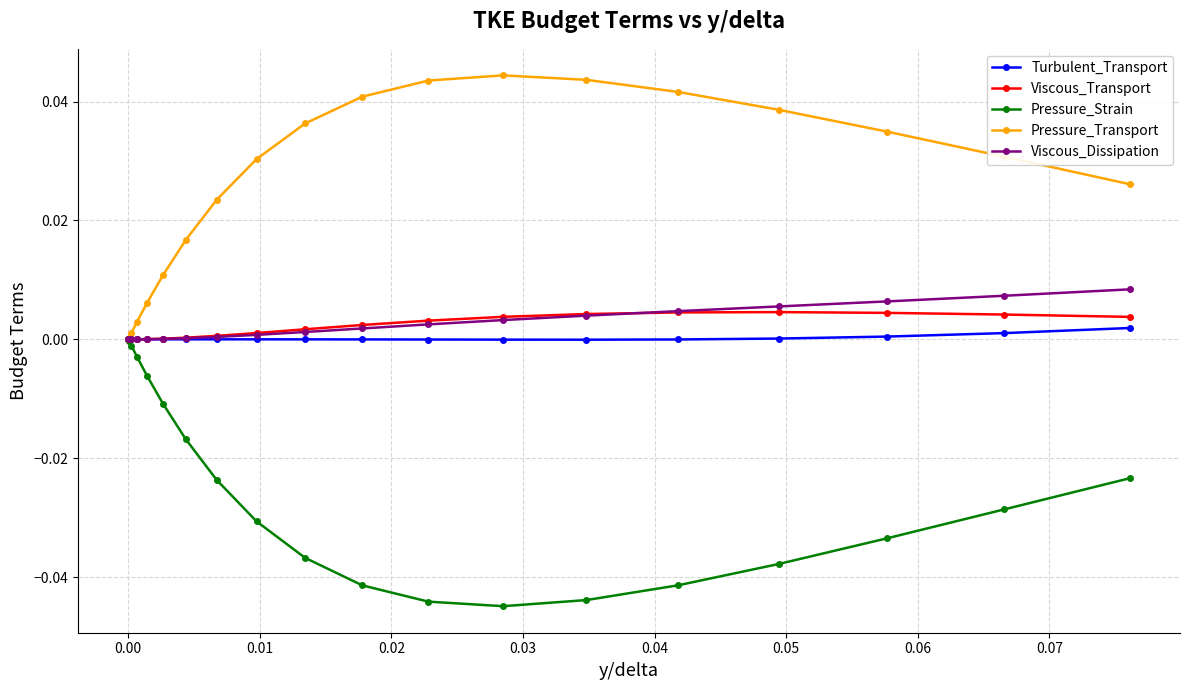

Which series has the largest total across all categories?

Pressure_Transport